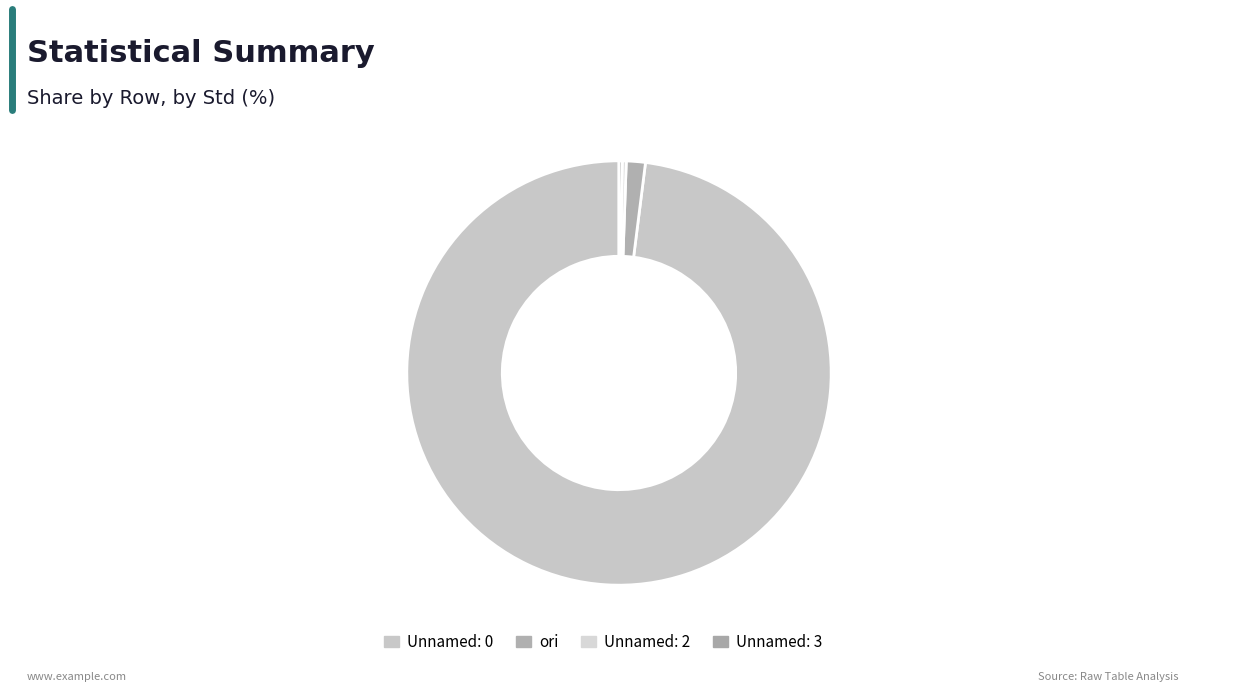

Does any single category account for the majority?

Yes